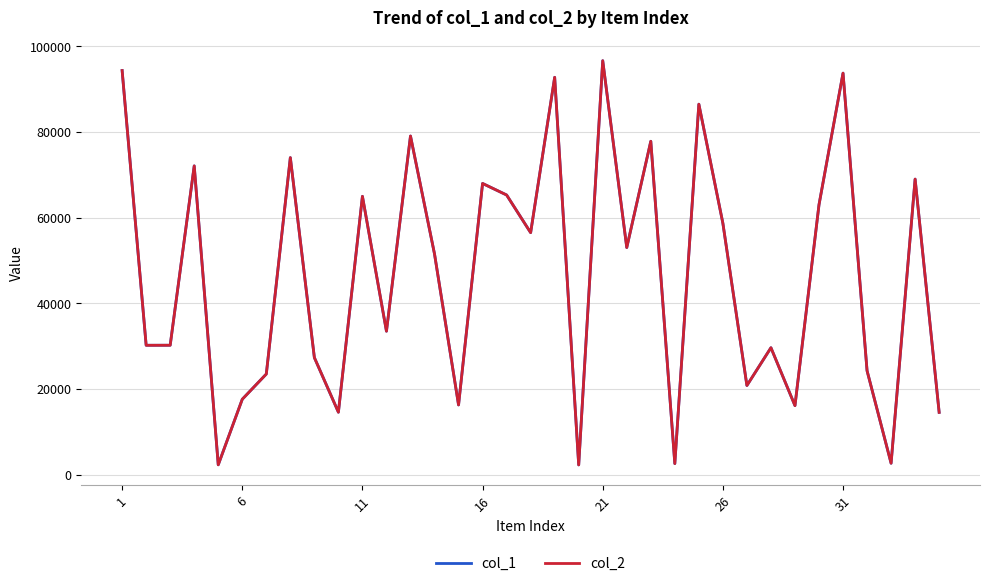

Is this an area chart (filled region under the line)?

No